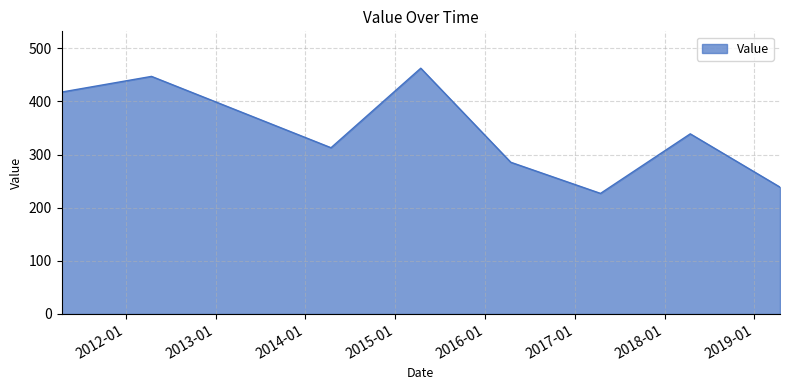

How many interior local peaks (higher than both neighbors) does the data have?

3